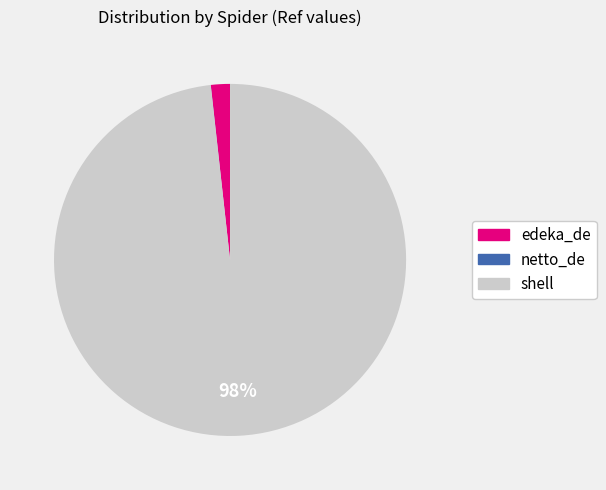

Does edeka_de represent more than half of the total?

No